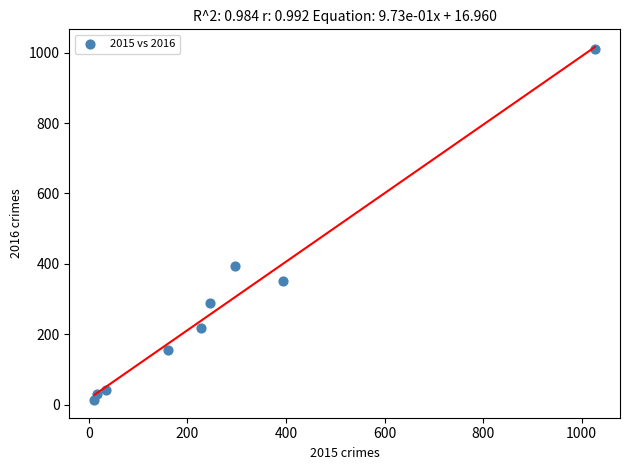

What Y value in the scatter plot is closest to 511?

394